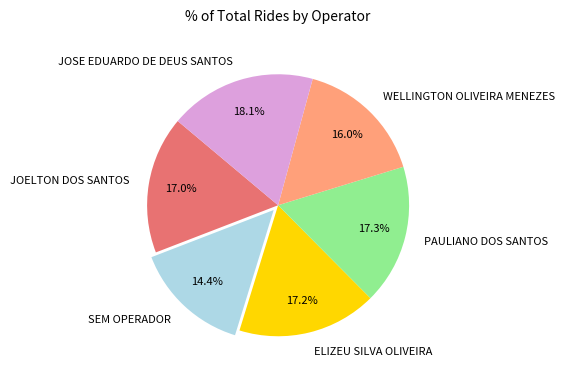

What portion of the pie excludes JOELTON DOS SANTOS?

83.0%